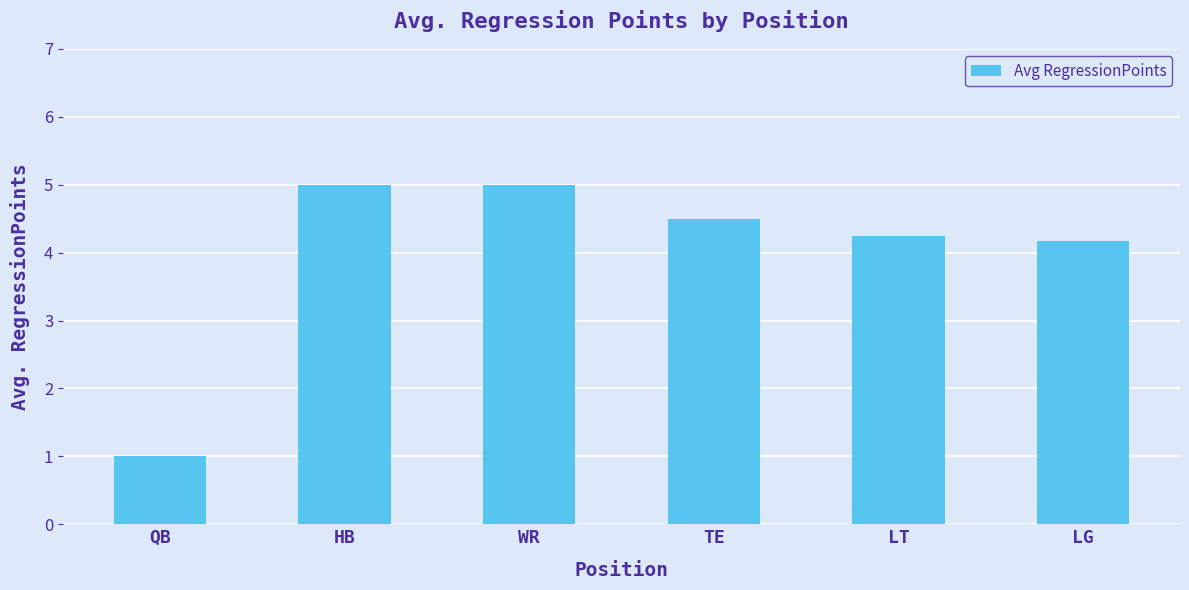

The chart shows a value of 1.4 at QB. True or false?

False